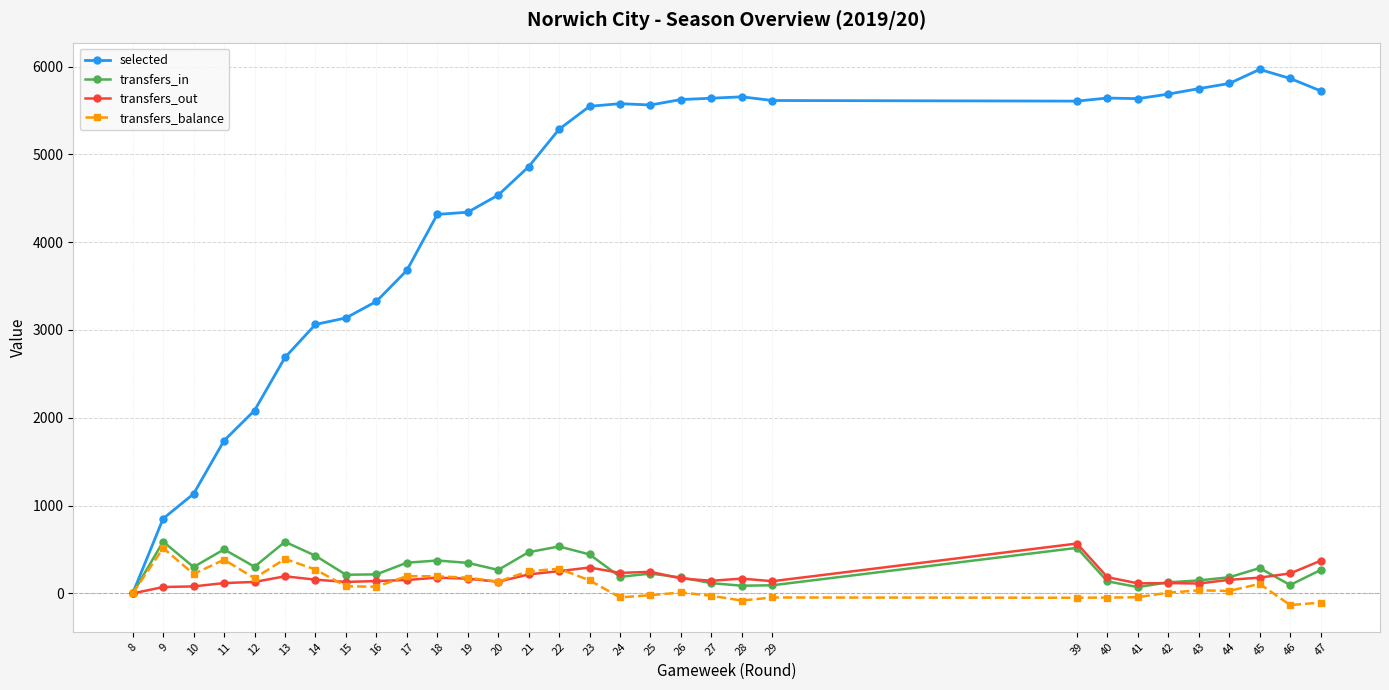

The transfers_in series shows 213 at 15. True or false?

True